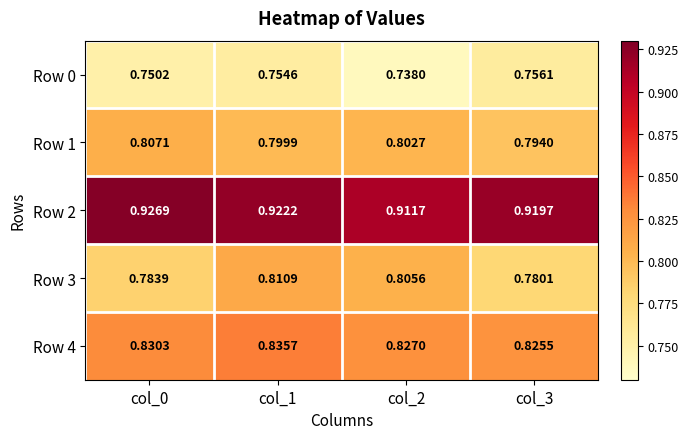

Is the value of Row 2 at col_1 greater than the value of Row 0 at col_1?

Yes